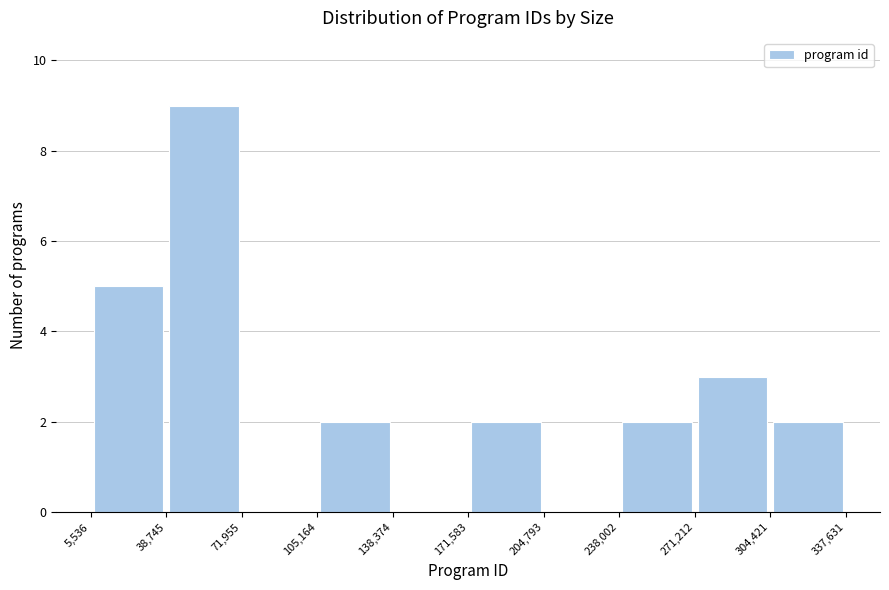

Reading left to right, transcribe this chart: for each bar, give the range it covers on the x-axis and its height. The values are not printed on the chart, so give them approximately, as read against the axis.

5,536 to 38,745: 5
38,745 to 71,955: 9
71,955 to 105,164: 0
105,164 to 138,374: 2
138,374 to 171,583: 0
171,583 to 204,793: 2
204,793 to 238,002: 0
238,002 to 271,212: 2
271,212 to 304,421: 3
304,421 to 337,631: 2